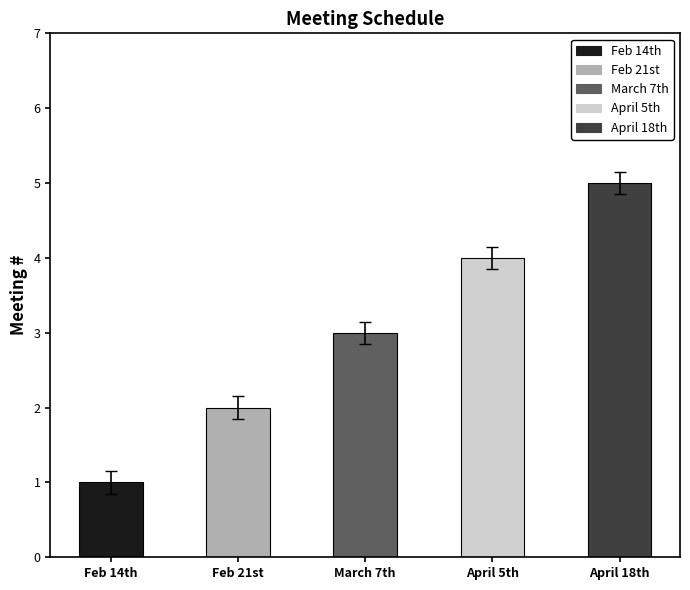

Which label corresponds to the largest value in the chart?

April 18th